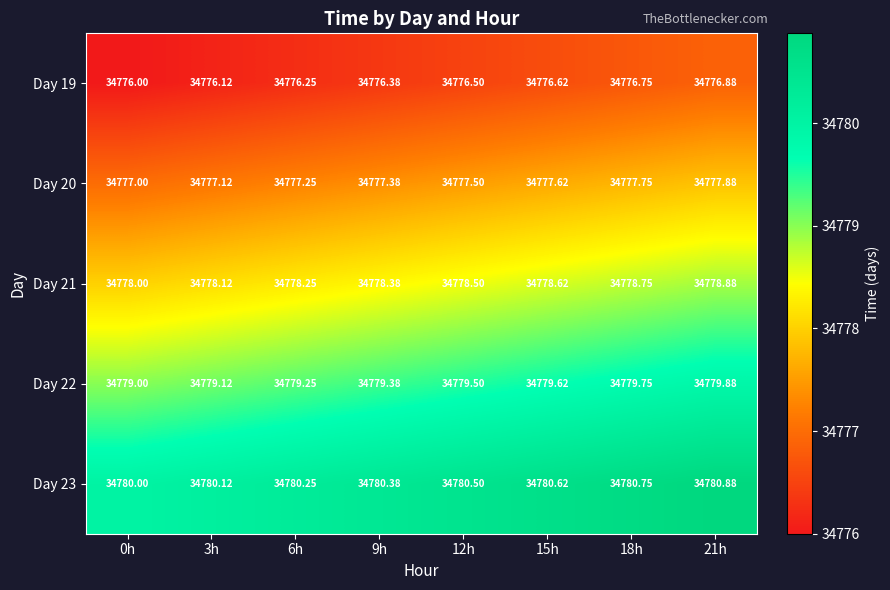

What is the total value across all series at 15h?

173893.1